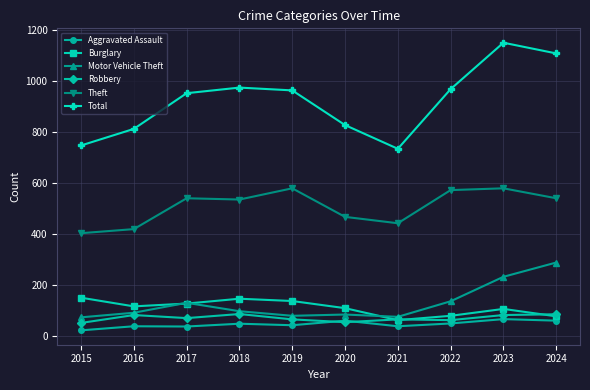

At which category does the chart reach its minimum across all series?

2015